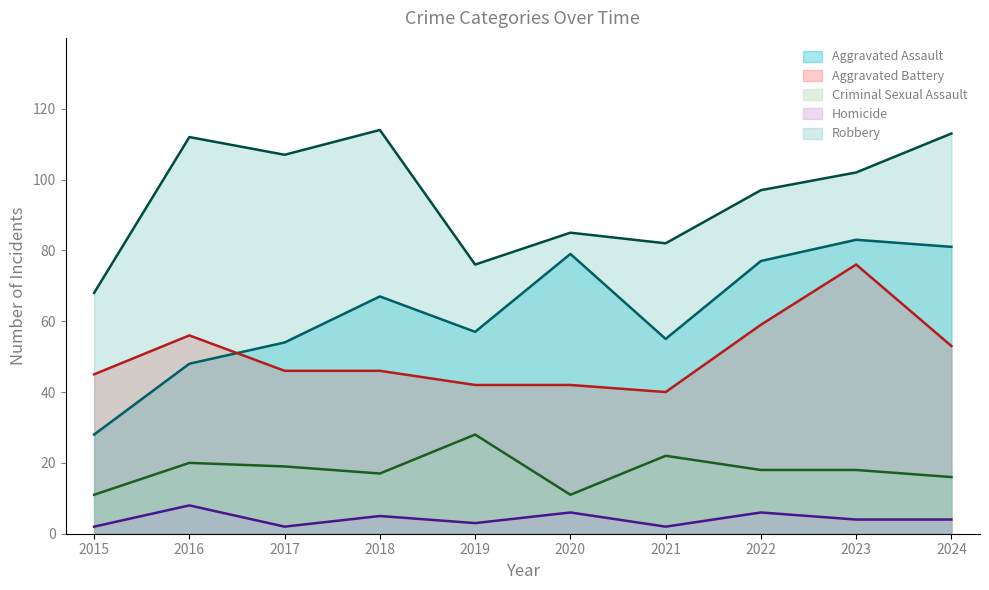

At which category does the chart reach its peak across all series?

2018